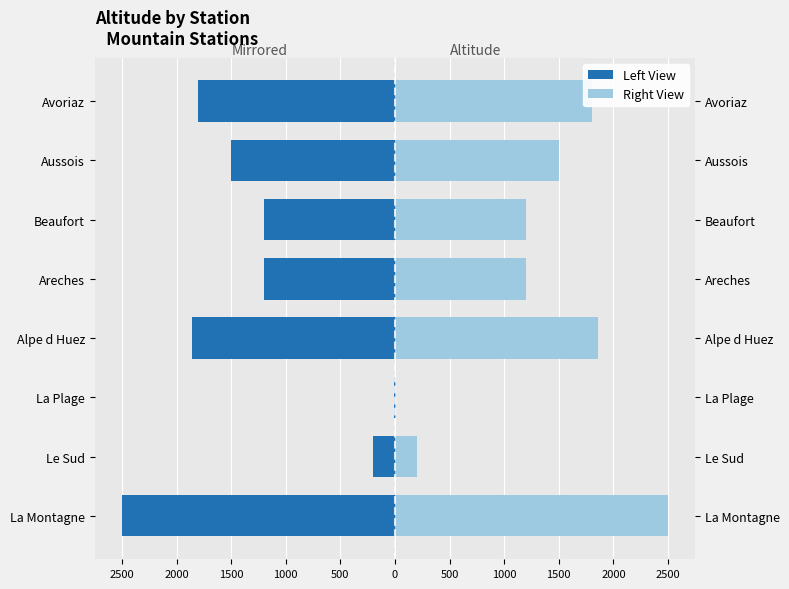

Reading right to left, extract all data points from this chart.

Altitude (Left): -1800	-1500	-1200	-1200	-1860	-10	-200	-2500
Altitude (Right): 1800	1500	1200	1200	1860	10	200	2500